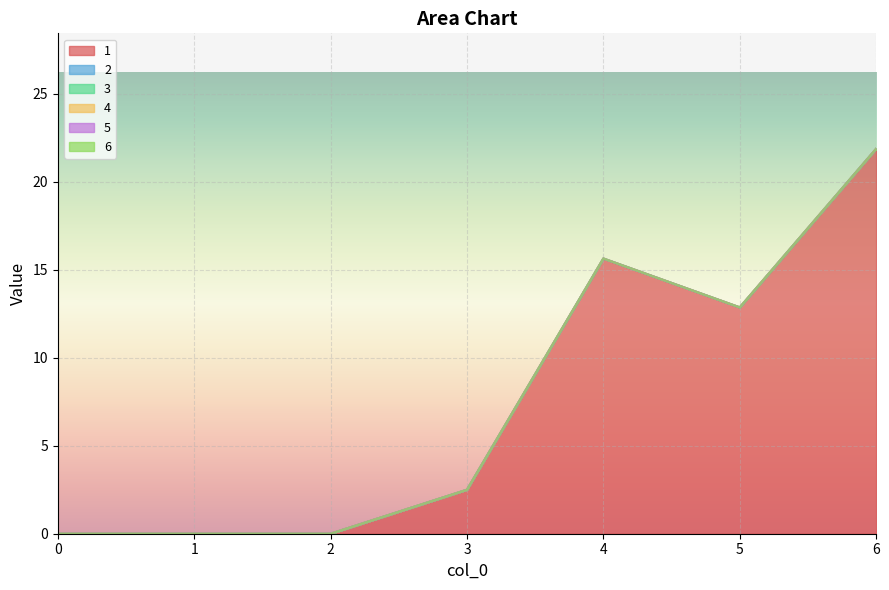

Reading right to left, list all the values displayed in this chart.

1: 21.9	12.9	15.6	2.5	0.0	0.0	0.0
2: 0.0	0.0	0.0	0.0	0.0	0.0	0.0
3: 0.0	0.0	0.0	0.0	0.0	0.0	0.0
4: 0.0	0.0	0.0	0.0	0.0	0.0	0.0
5: 0.0	0.0	0.0	0.0	0.0	0.0	0.0
6: 0.0	0.0	0.0	0.0	0.0	0.0	0.0